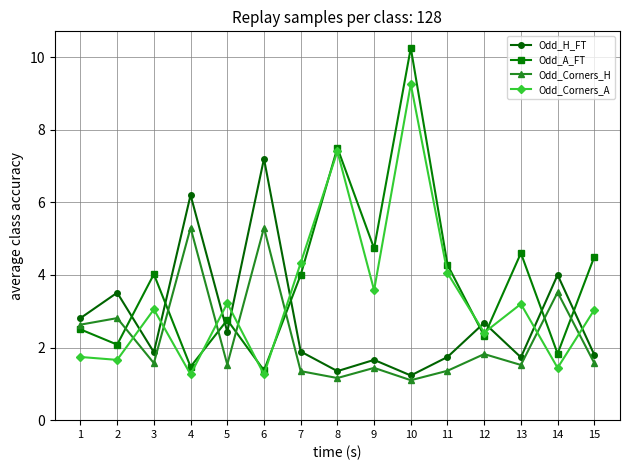

What is the sum of all Odd_H_FT values?

42.1